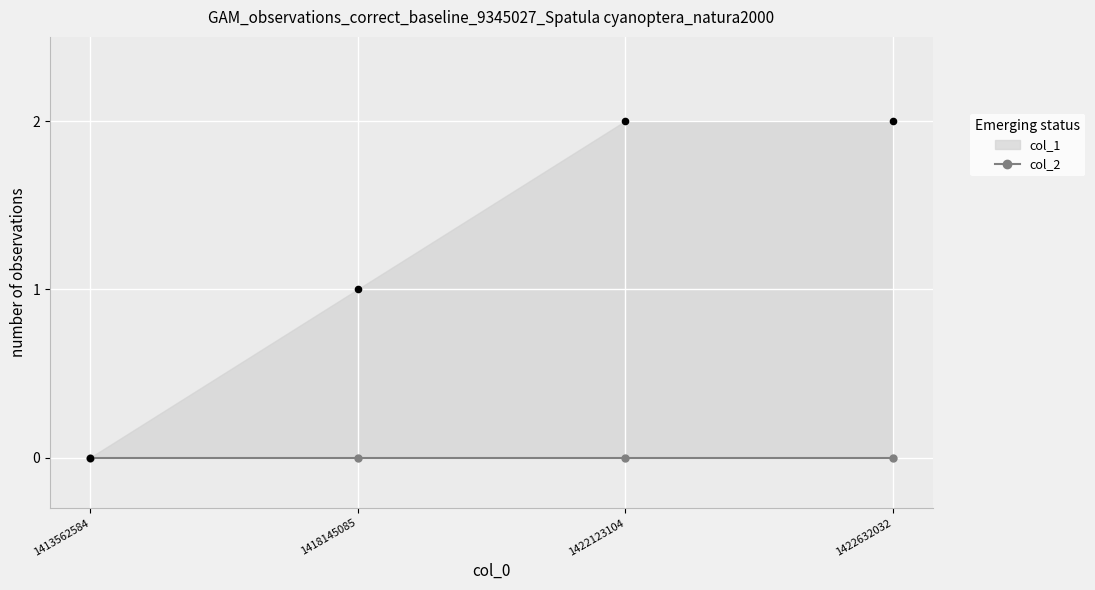

Approximately how many times larger is the value at 1418145085 compared to 1422632032?

0.5